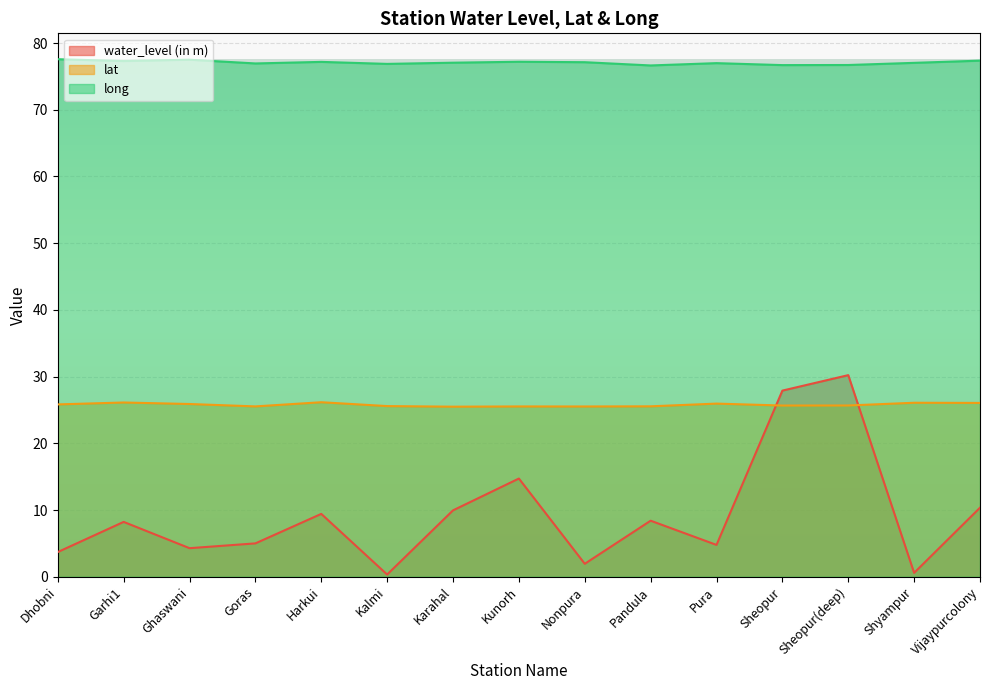

What is the sum of the long values at Dhobni and Ghaswani?

155.1